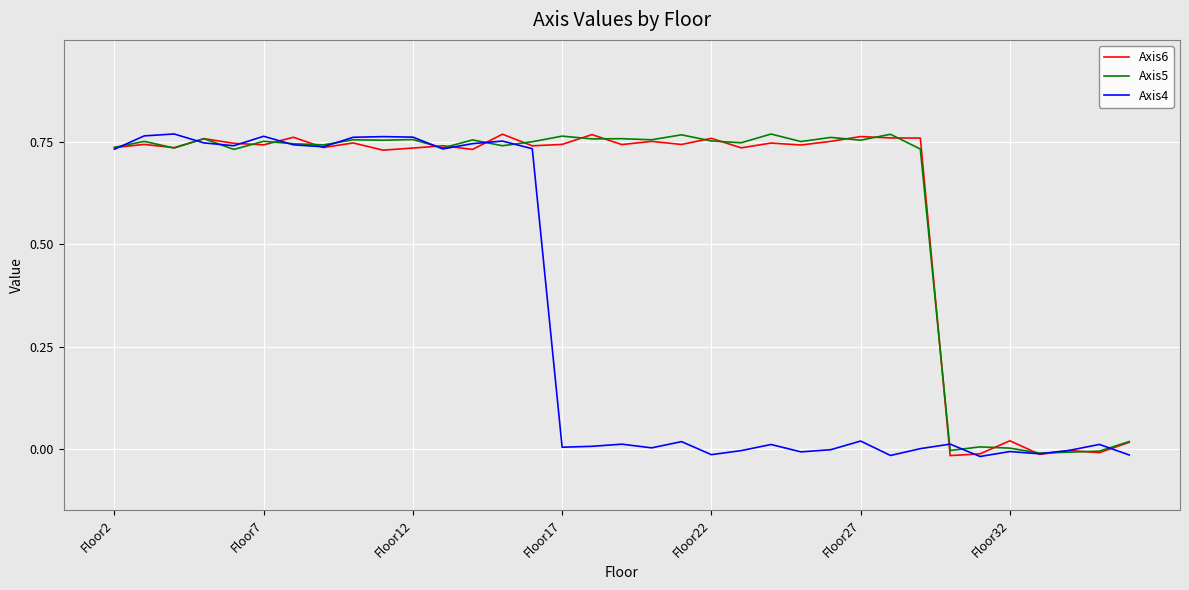

How many intersections are there between Axis6 and Axis5?

20